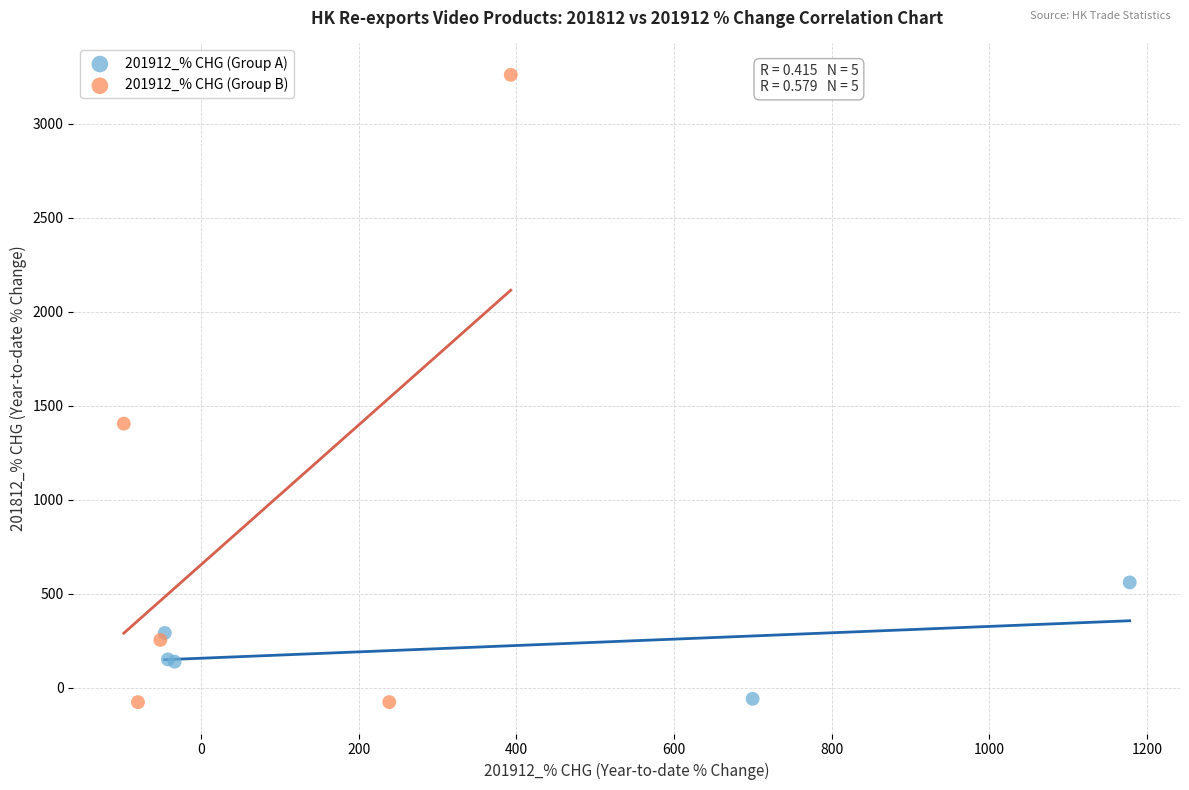

What are all the series names shown in the legend?

201912_% CHG (Group A), 201912_% CHG (Group B)